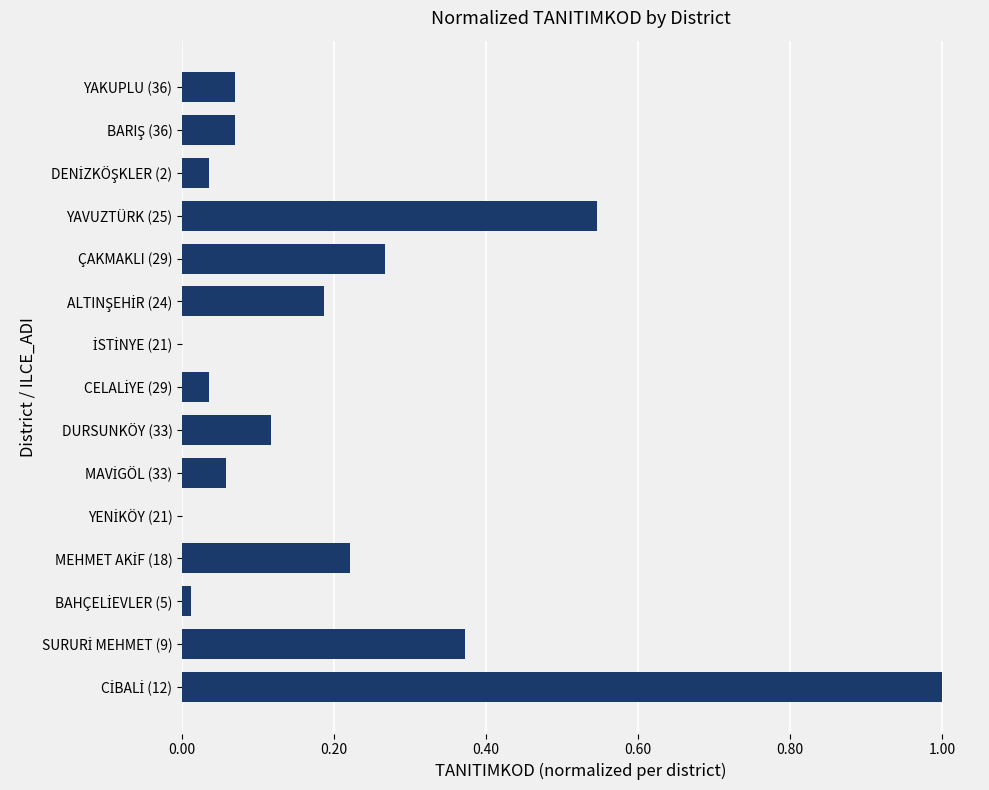

What is the maximum value shown in the chart?

1.0